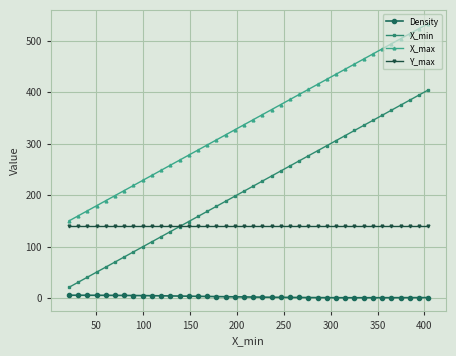

What are all the series names shown in the legend?

Density, X_min, X_max, Y_max